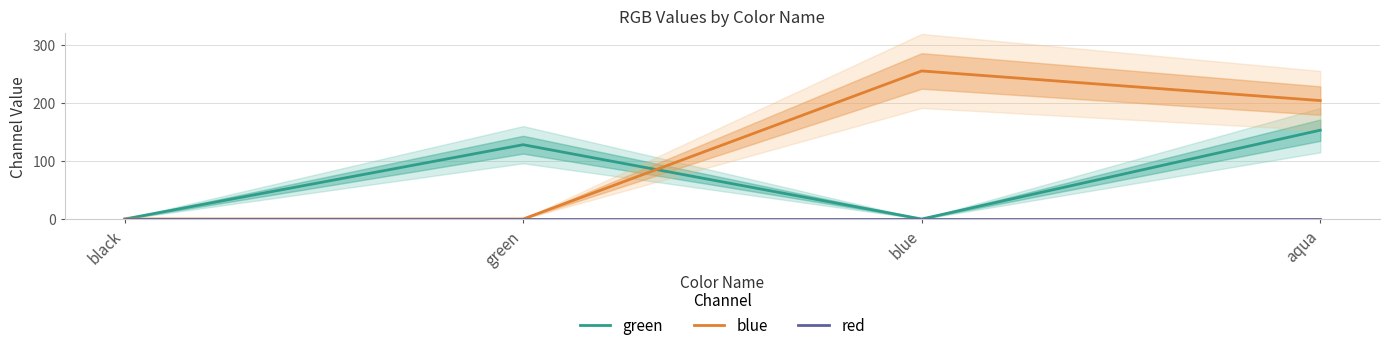

Which has a higher value, aqua or black?

aqua